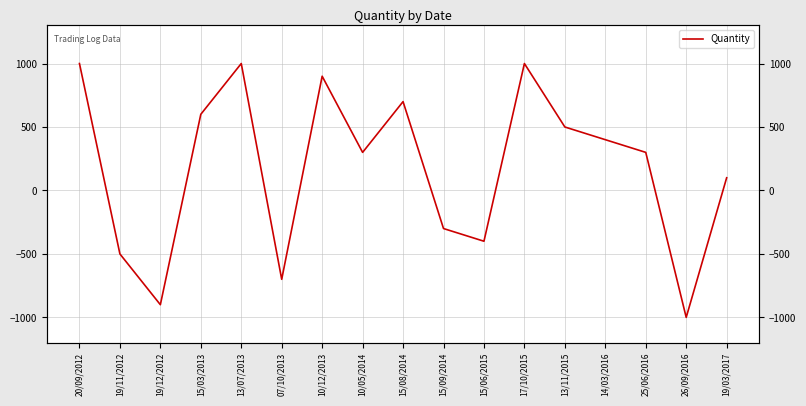

Between 25/06/2016 and 14/03/2016, which is larger?

14/03/2016